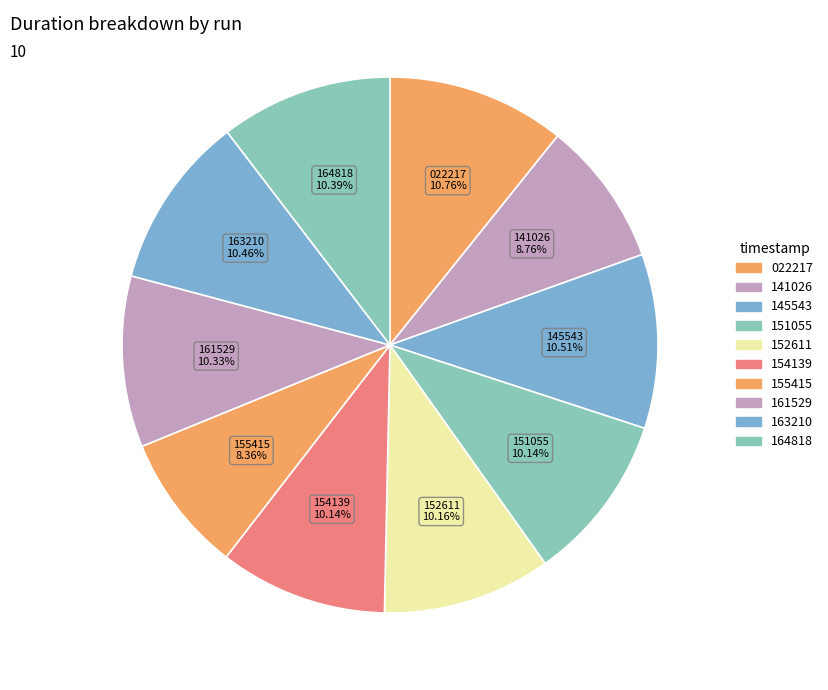

Count the number of slices in the pie.

10